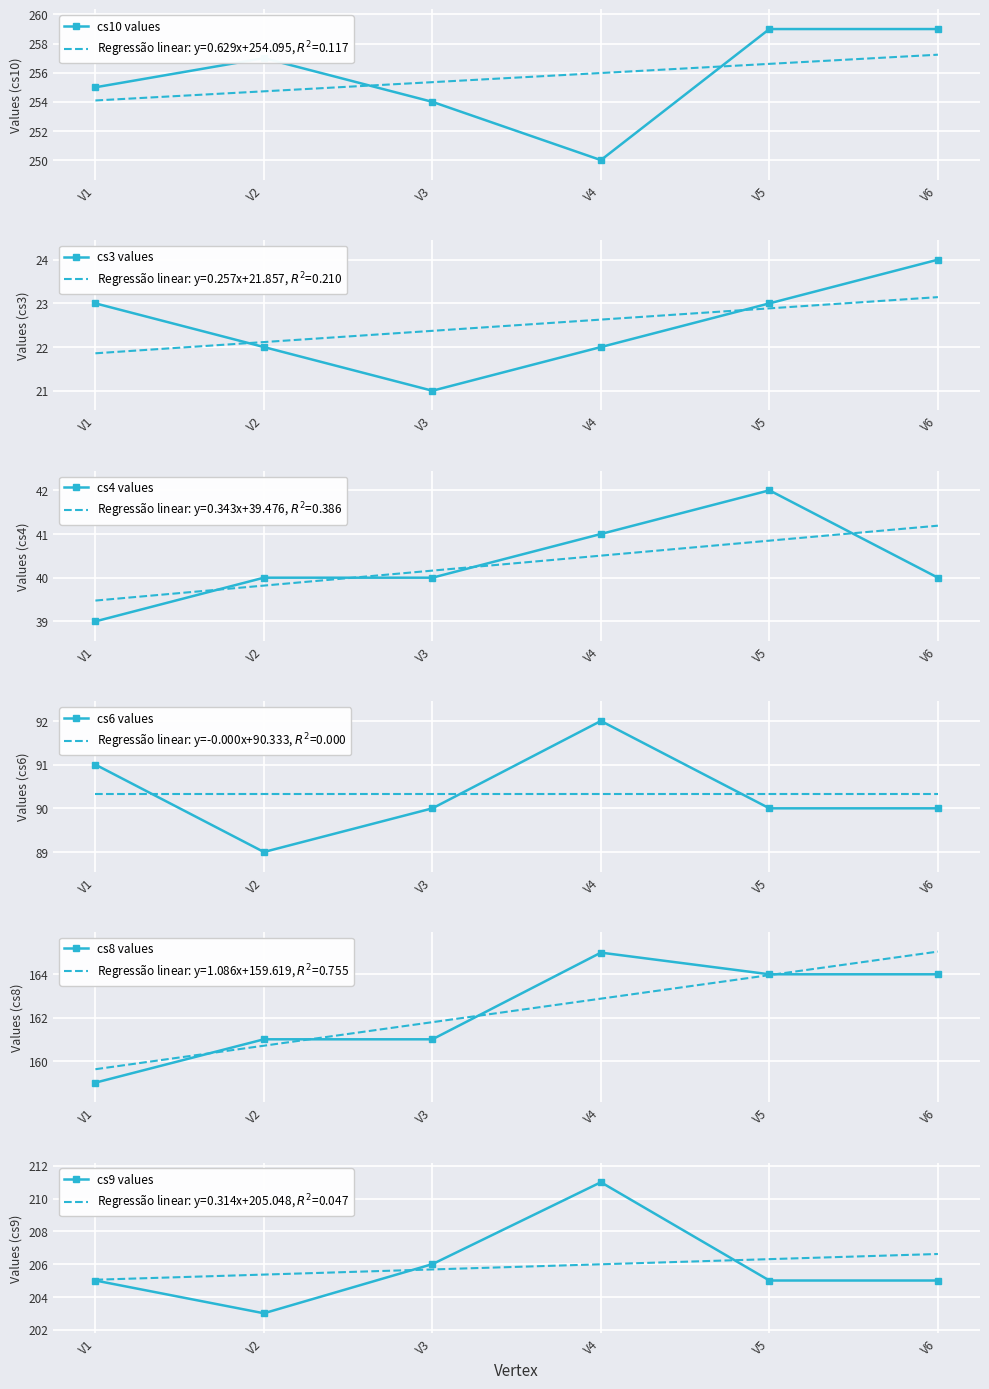

List the series in order of their peak value, lowest first.

cs3 values, cs4 values, cs6 values, cs8 values, cs9 values, cs10 values